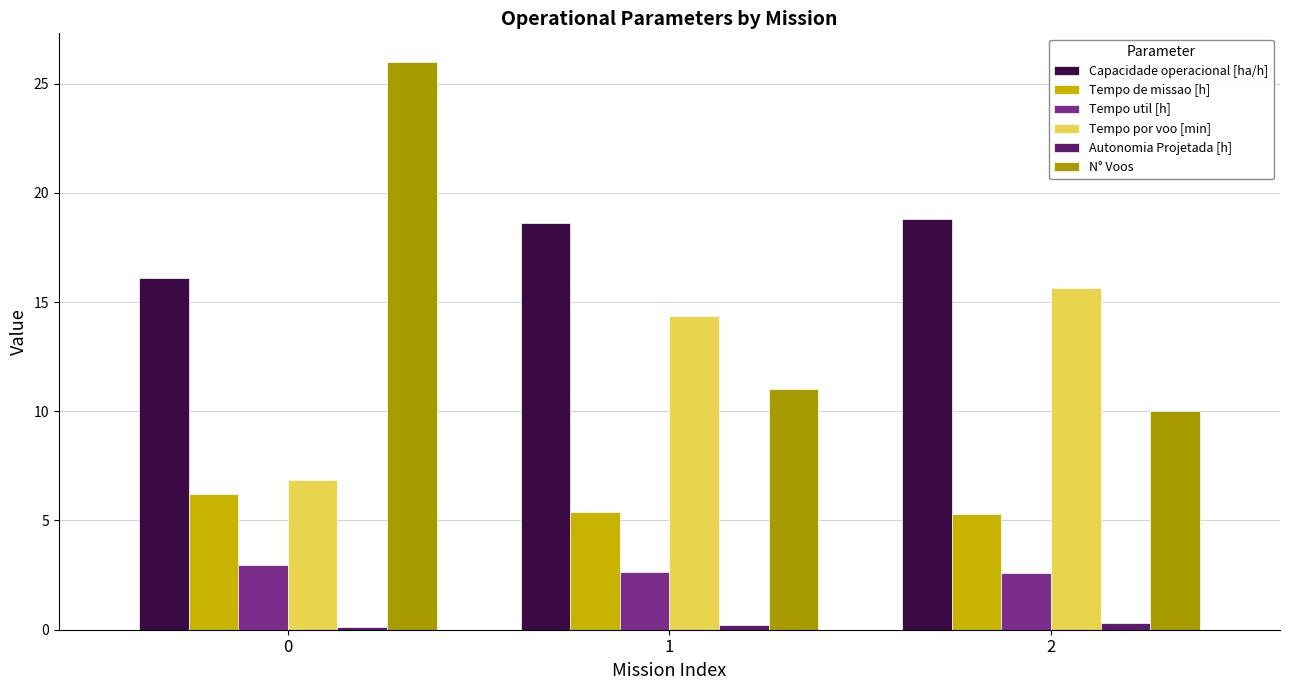

Count the Tempo de missao [h] values in the range 5 to 6.

2